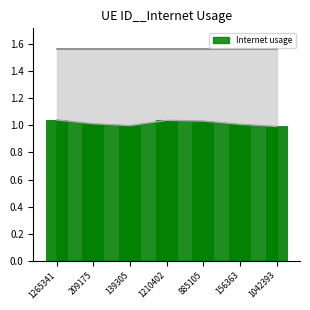

Rank the categories by value from highest to lowest.

1265341, 1210402, 885105, 209175, 156363, 139305, 1042393